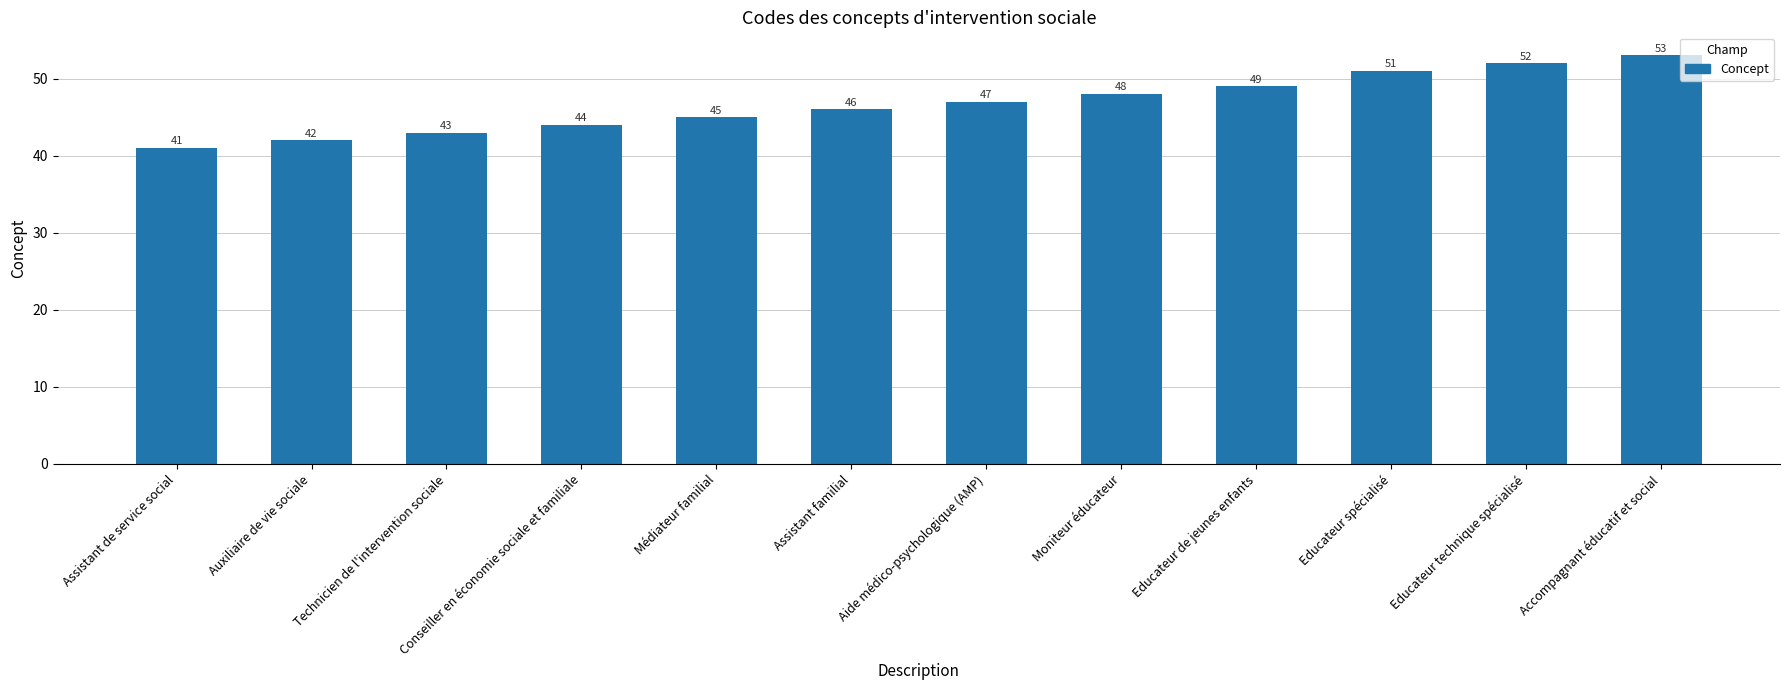

The chart shows a value of 55 at Auxiliaire de vie sociale. True or false?

False